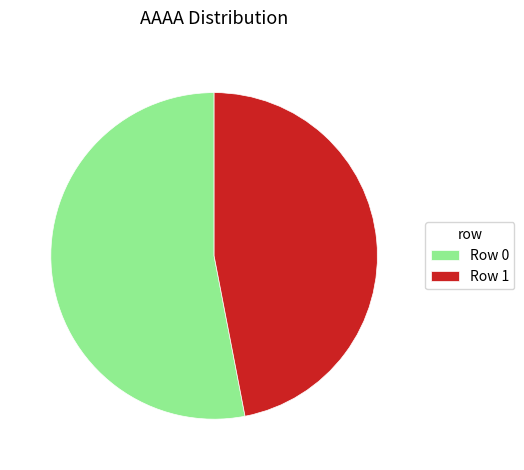

Combined, do Row 1 and Row 0 account for over 50%?

Yes